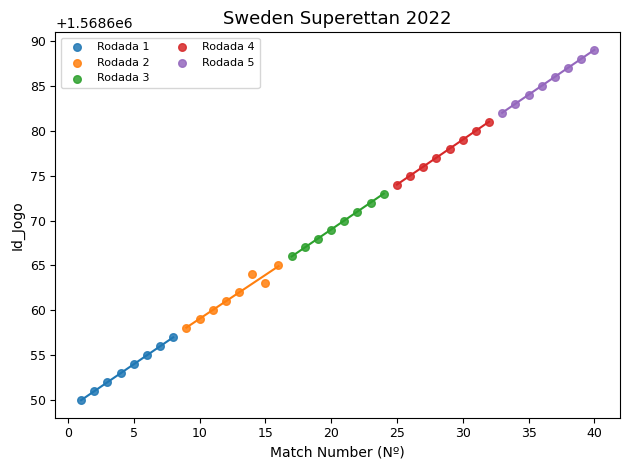

Which series contains the lowest Y value?

Rodada 1